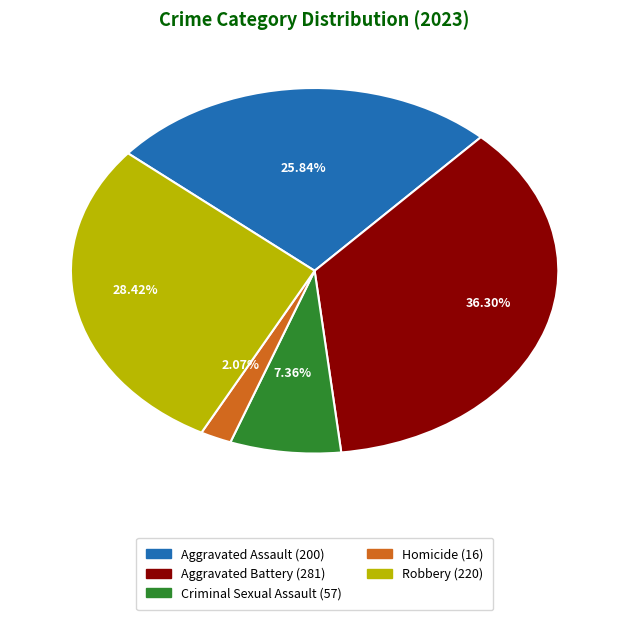

Does Aggravated Assault account for over 50% of the chart?

No